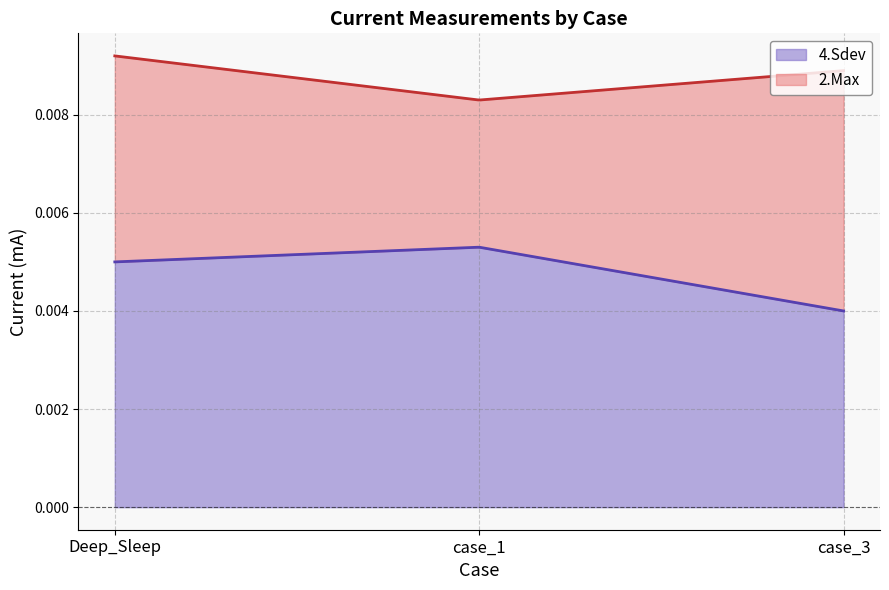

Rank the series by their maximum value, from lowest to highest.

4.Sdev, 2.Max